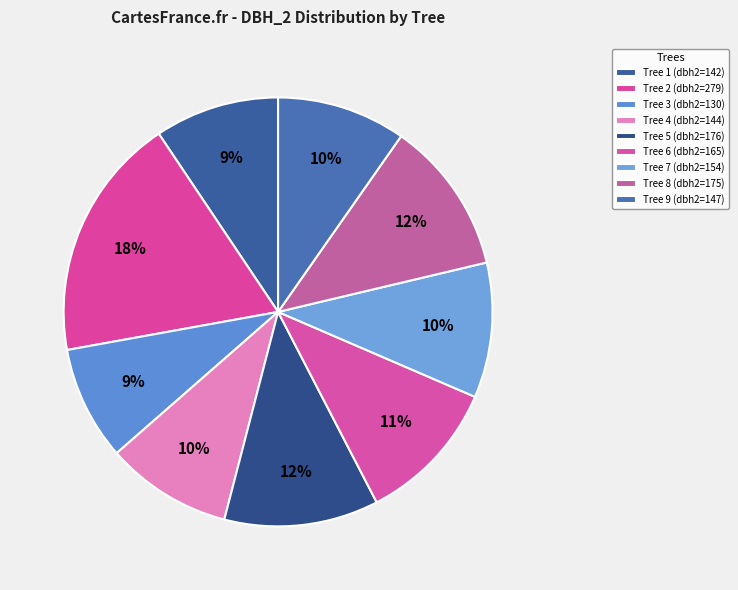

Rank the categories by value from lowest to highest.

IFN3_45_1228_A_1_3, IFN3_45_1228_A_1_1, IFN3_45_1228_A_1_4, IFN3_45_1228_A_1_9, IFN3_45_1228_A_1_7, IFN3_45_1228_A_1_6, IFN3_45_1228_A_1_8, IFN3_45_1228_A_1_5, IFN3_45_1228_A_1_2